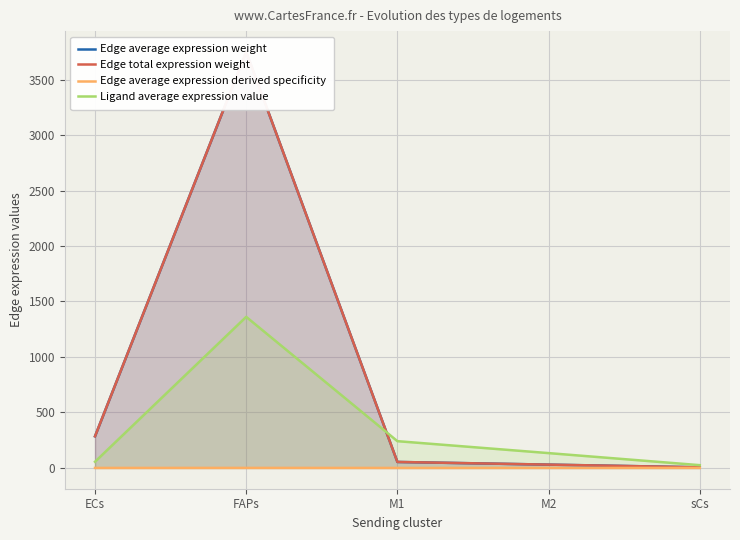

How many values in the Edge total expression weight series are below 53?

2